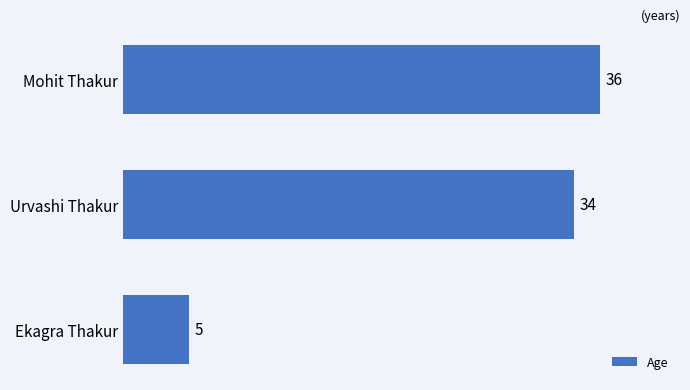

List the labels in order of value, smallest first.

Ekagra Thakur, Urvashi Thakur, Mohit Thakur